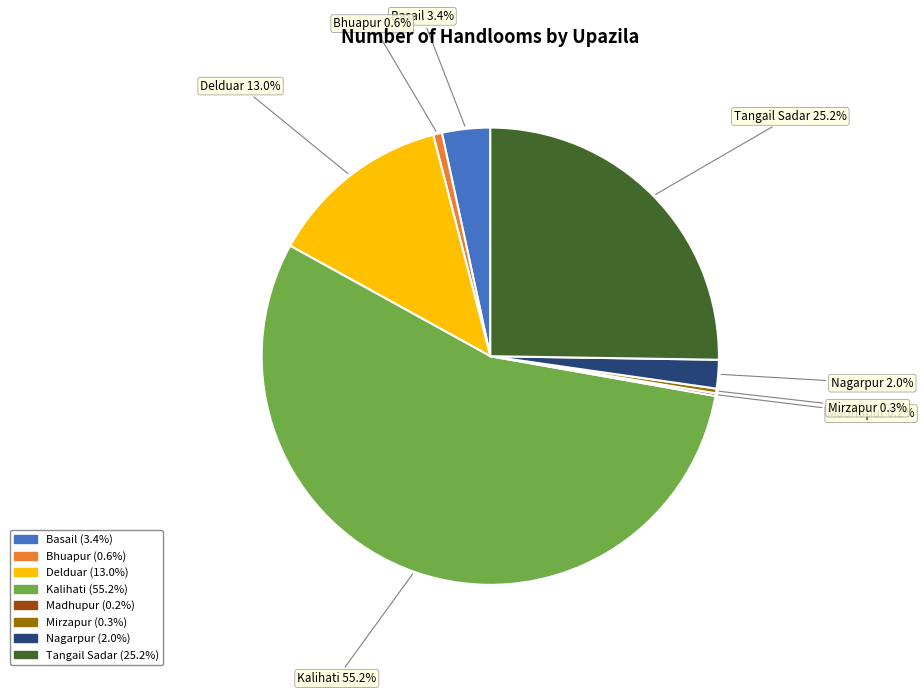

What is the ratio of the value at Tangail Sadar to the value at Delduar?

1.9